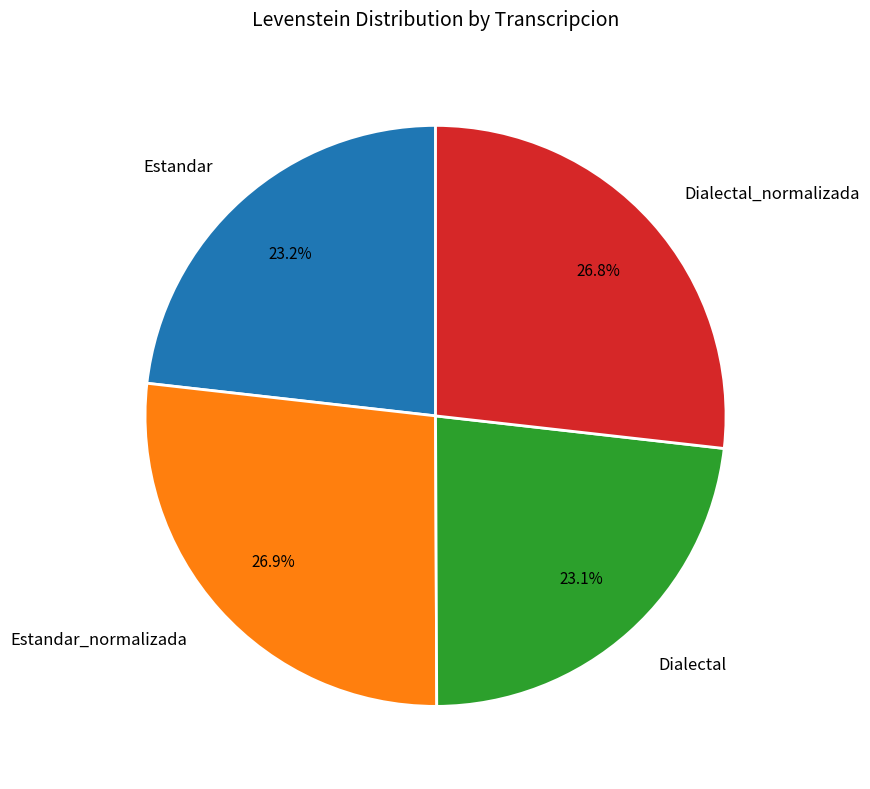

Count the number of slices in the pie.

4